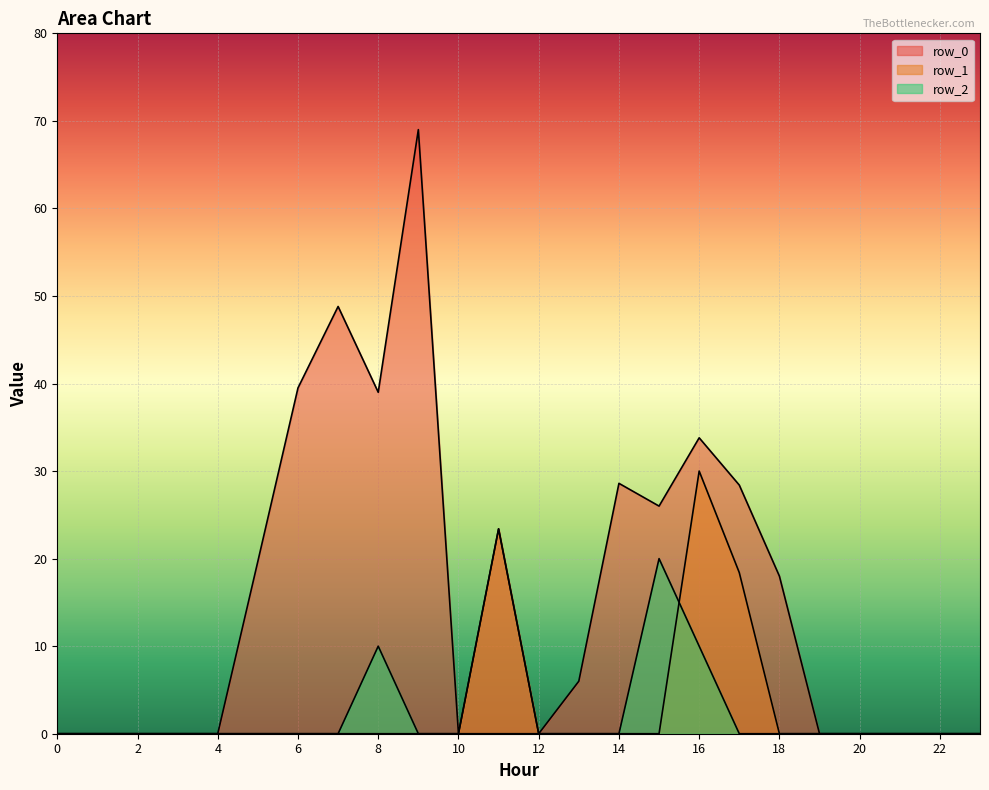

At how many categories does at least one series exceed 42?

2